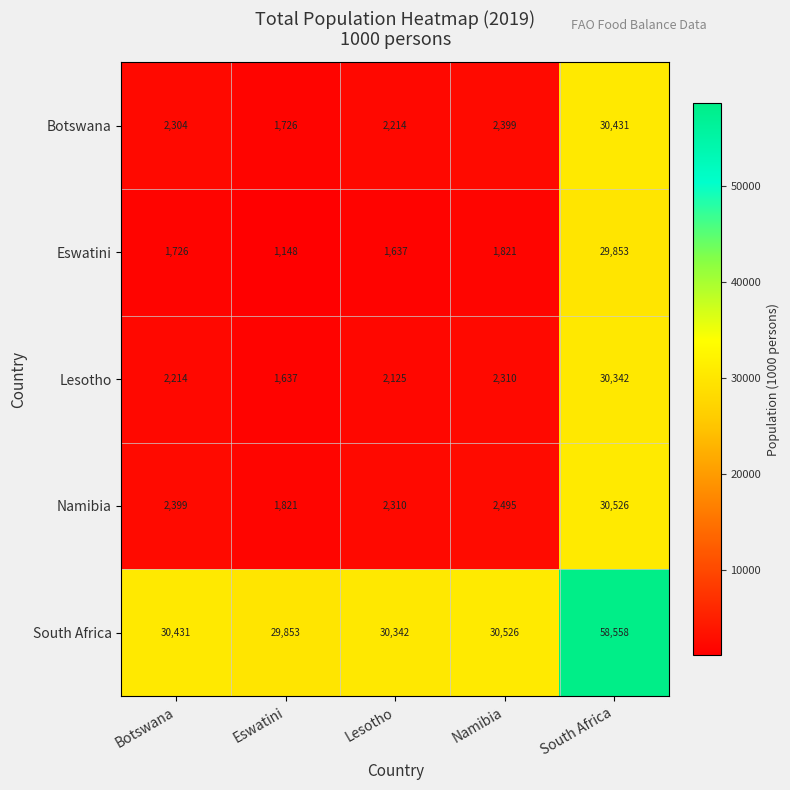

What is the difference between the highest and lowest values at South Africa?

28705